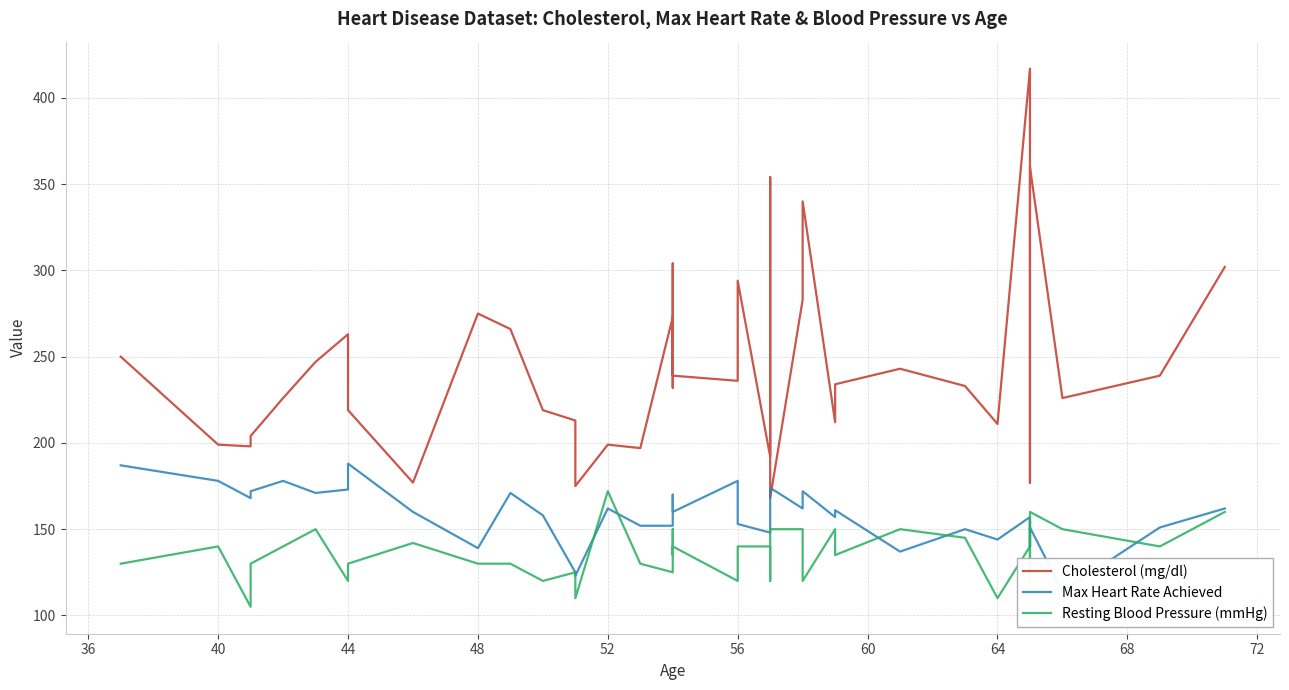

Reading left to right, transcribe all the data shown in this chart.

Cholesterol (mg/dl): 250	199	198	204	226	247	263	233	219	177	275	266	219	213	175	199	197	273	232	304	239	236	294	192	354	168	283	340	212	234	243	233	211	417	269	177	360	226	239	302
Max Heart Rate Achieved: 187	178	168	172	178	171	173	179	188	160	139	171	158	125	123	162	152	152	165	170	160	178	153	148	163	174	162	172	157	161	137	150	144	157	148	140	151	114	151	162
Resting Blood Pressure (mmHg): 130	140	105	130	140	150	120	130	130	142	130	130	120	125	110	172	130	125	150	135	140	120	140	140	120	150	150	120	150	135	150	145	110	140	155	120	160	150	140	160